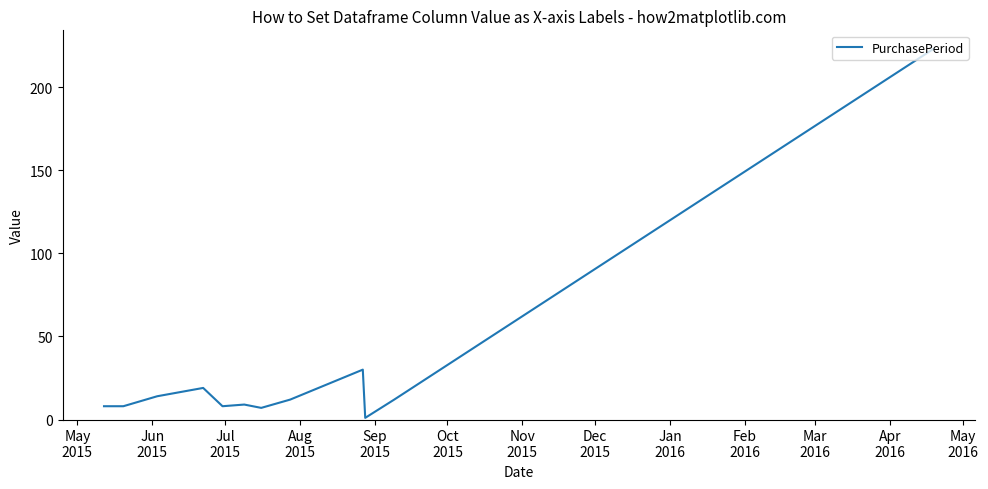

What is the difference between the maximum and minimum values?

222